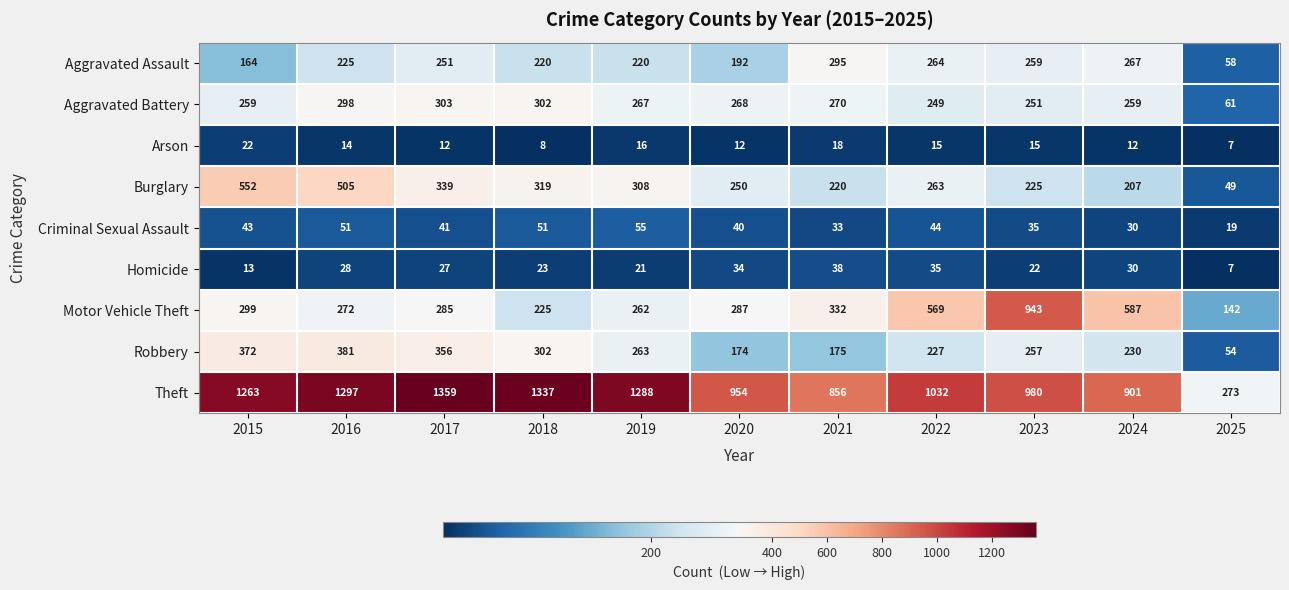

What is the spread (max minus min) of values at 2025?

266